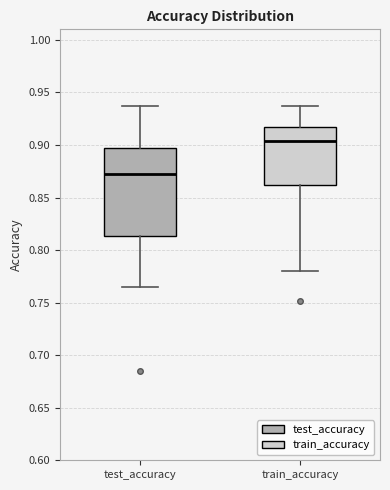

Reading left to right, transcribe this box plot: for each box, give where its median line is, the range the box spans, and where its two whiskers end, as read against the y-axis. The values are not printed on the chart, so give them approximately, as read against the axis.

test_accuracy: median 0.875, box 0.815 to 0.900, whiskers 0.765 to 0.940
train_accuracy: median 0.905, box 0.860 to 0.915, whiskers 0.780 to 0.935